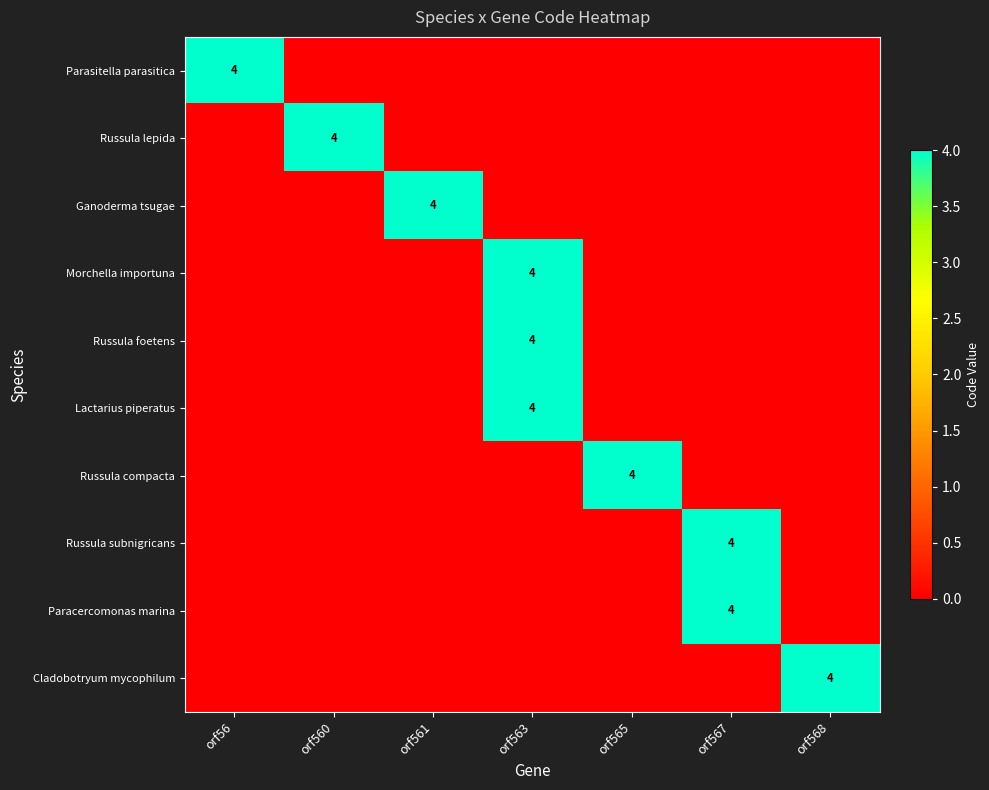

Count the number of data series in this chart.

10